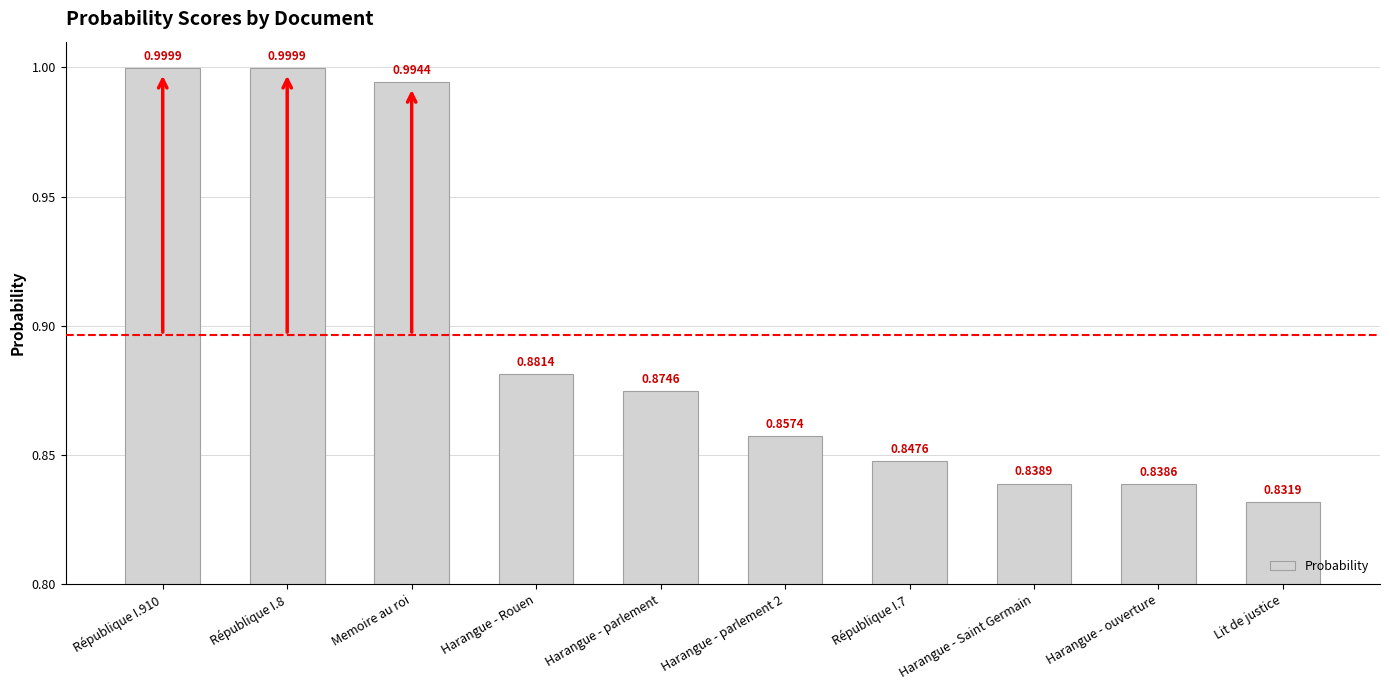

What is the label of the 3rd bar from the left?

Memoire au roi